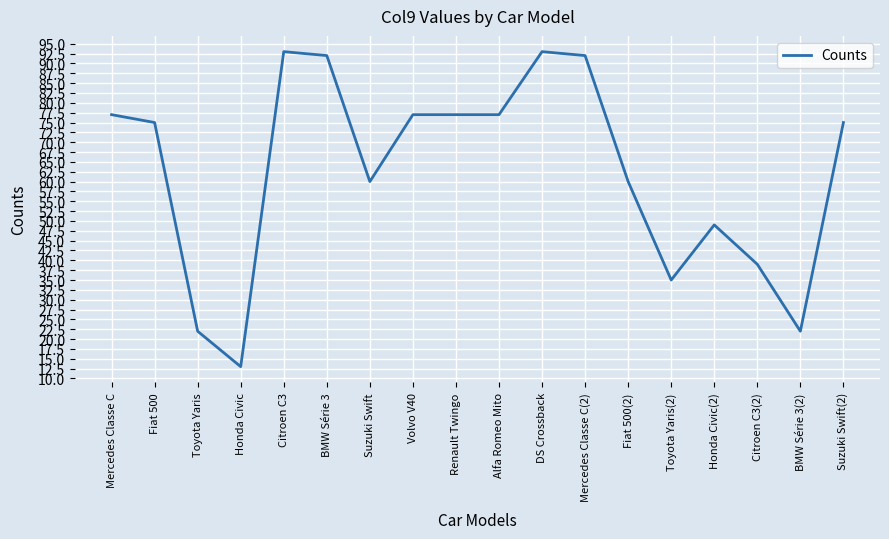

The value at Honda Civic(2) is 49. True or false?

True